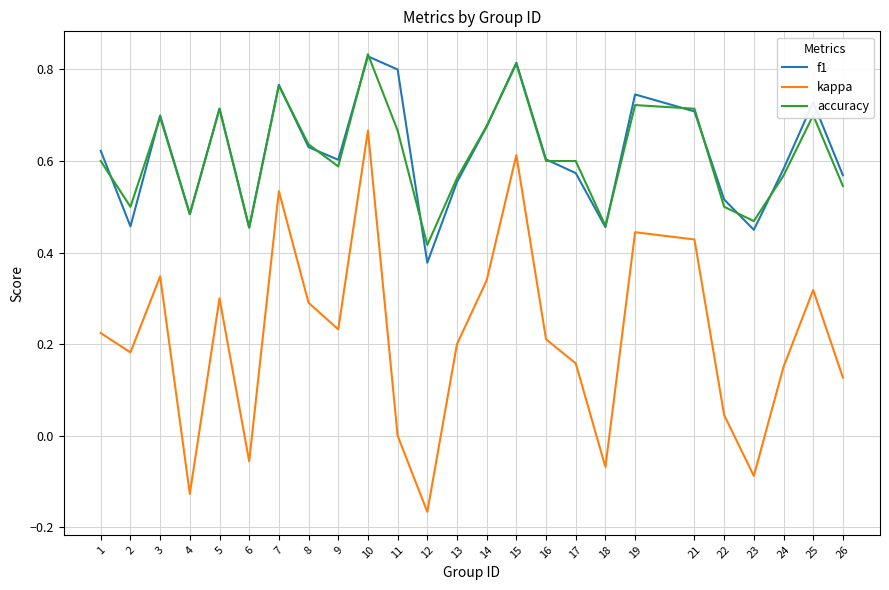

What is the total value across all series at 5?

1.7